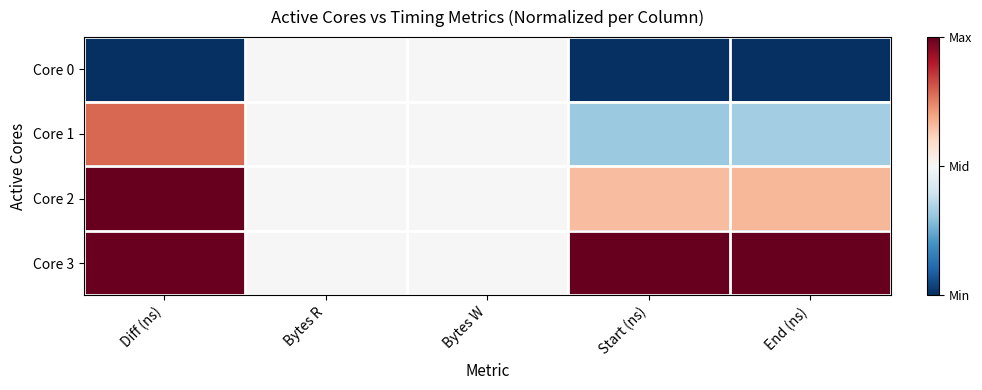

List the series in order of their peak value, lowest first.

Core 0, Core 1, Core 2, Core 3